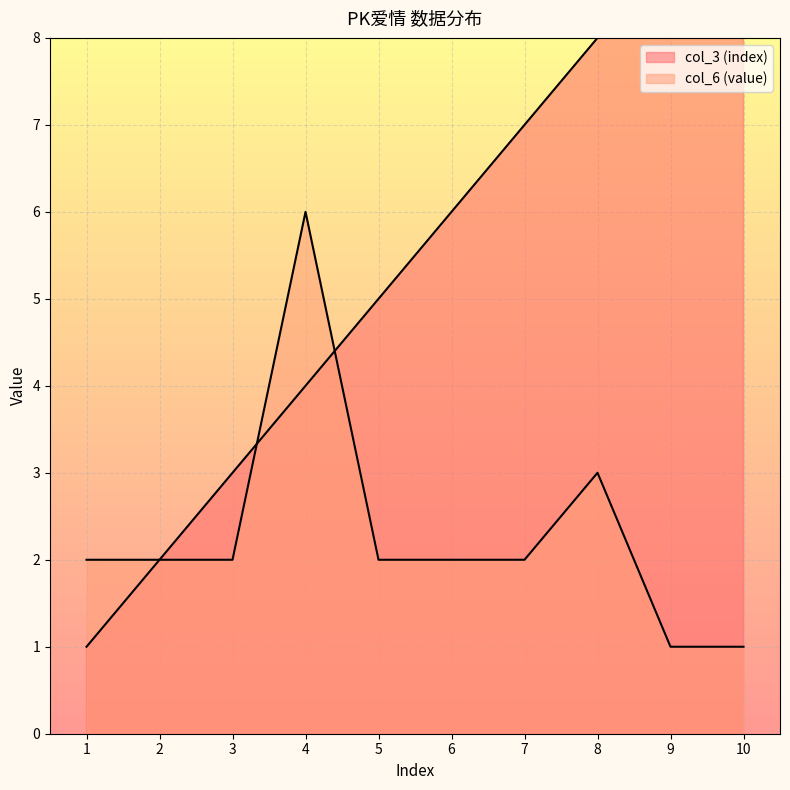

What value does the col_3 (index) series have at 4?

4